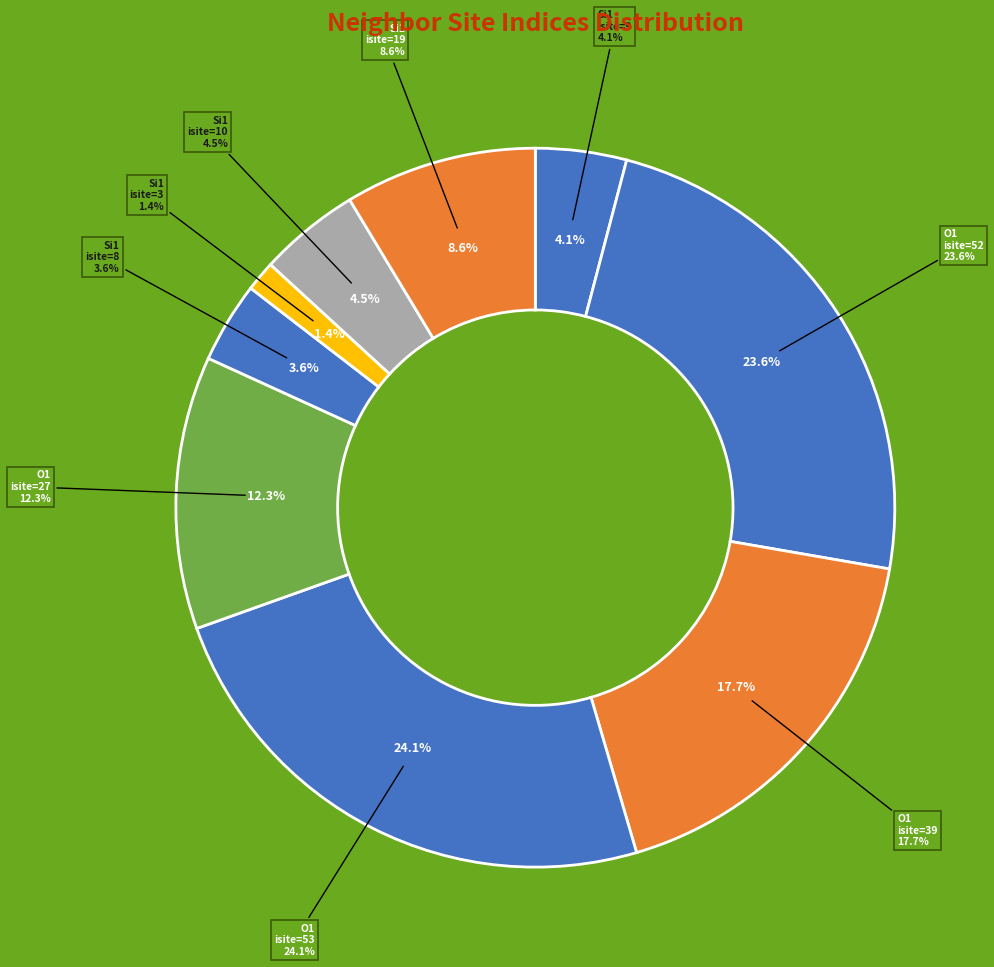

Does Si1 (isite=8) represent more than half of the total?

No